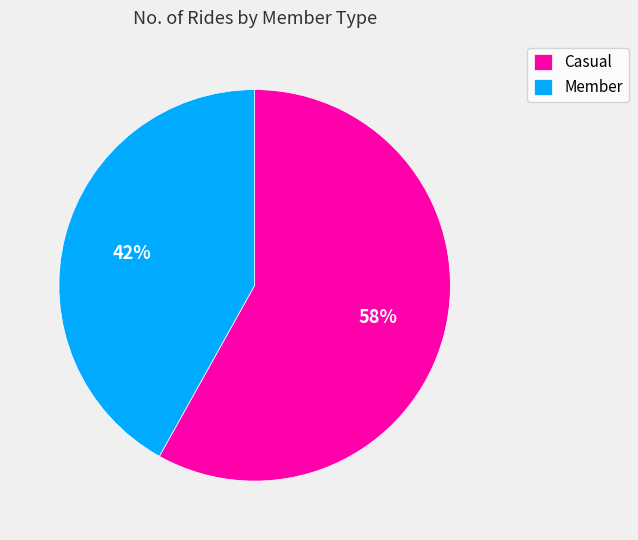

Combined, do Member and Casual account for over 50%?

Yes